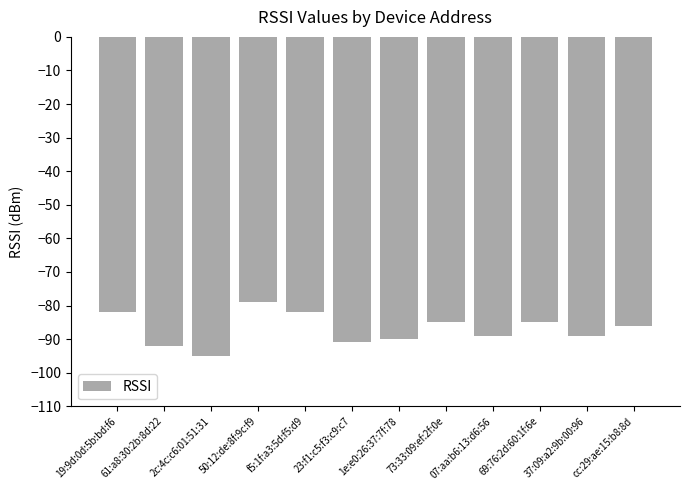

How many data points are above -86?

5